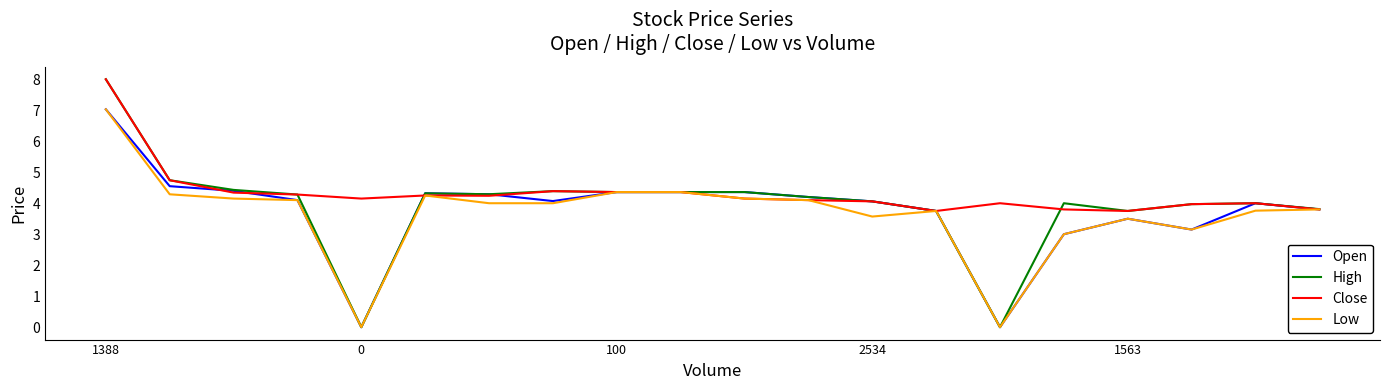

Which series has the widest spread of values?

High